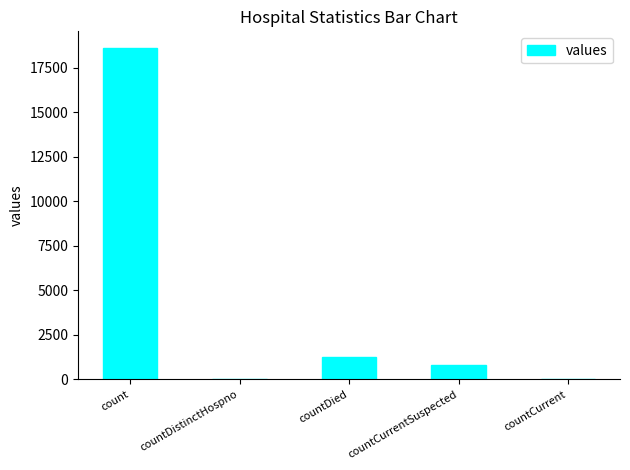

What is the greatest value displayed?

18615